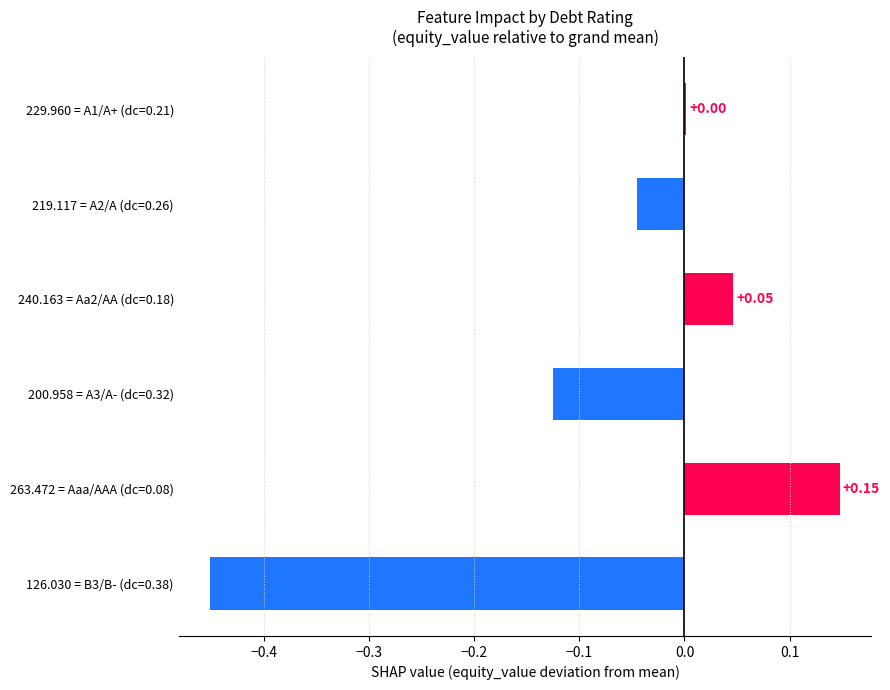

What is the sum of all values?

-0.4